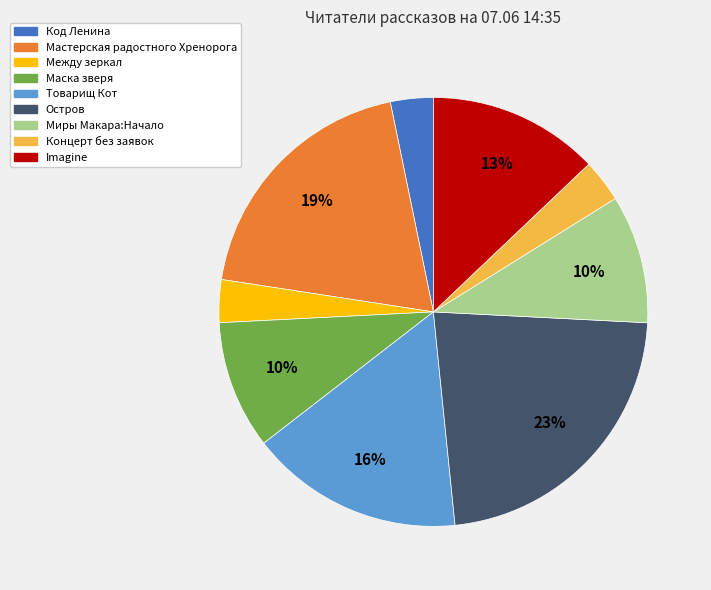

To the nearest percent, what is the average slice percentage?

11%